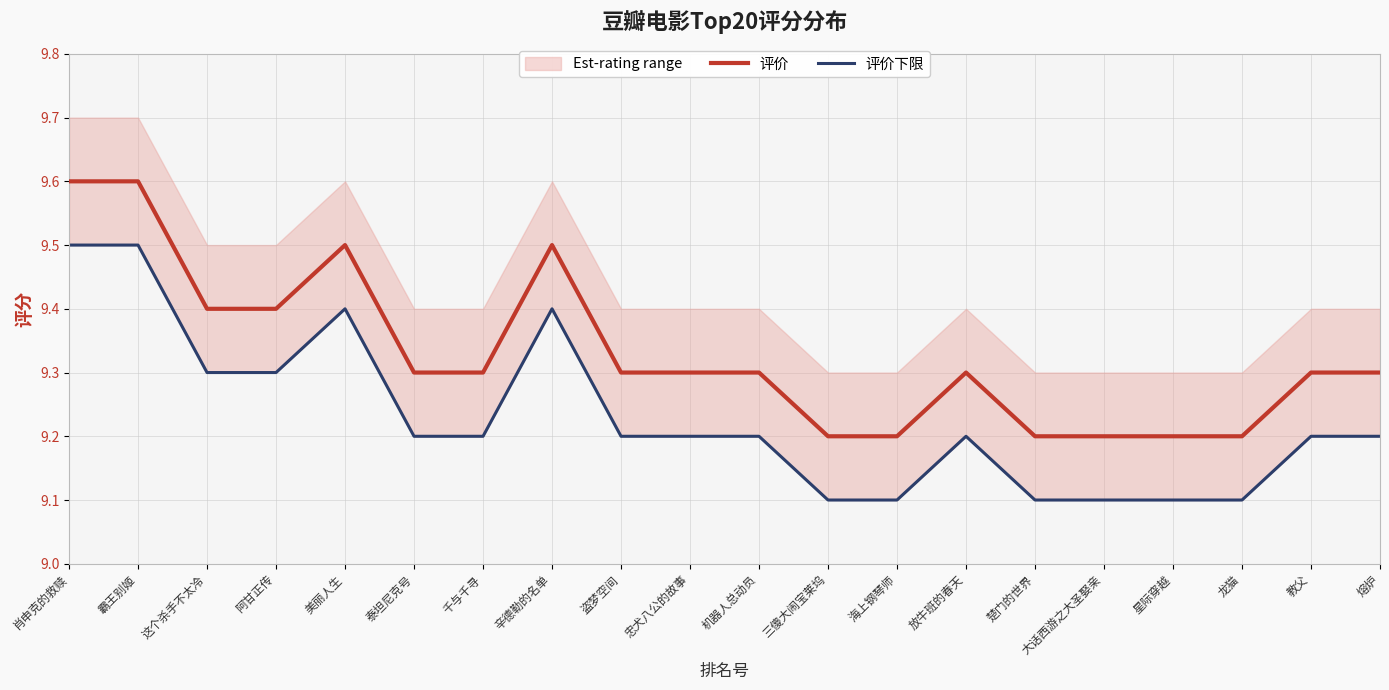

Is this an area chart (filled region under the line)?

No